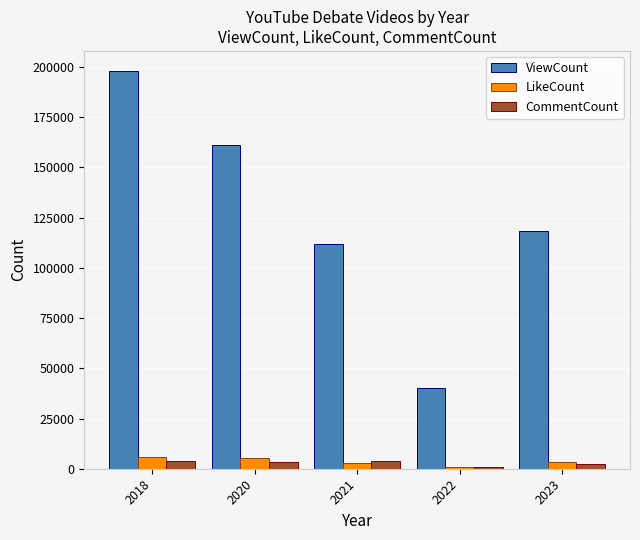

Are the bars horizontal?

No